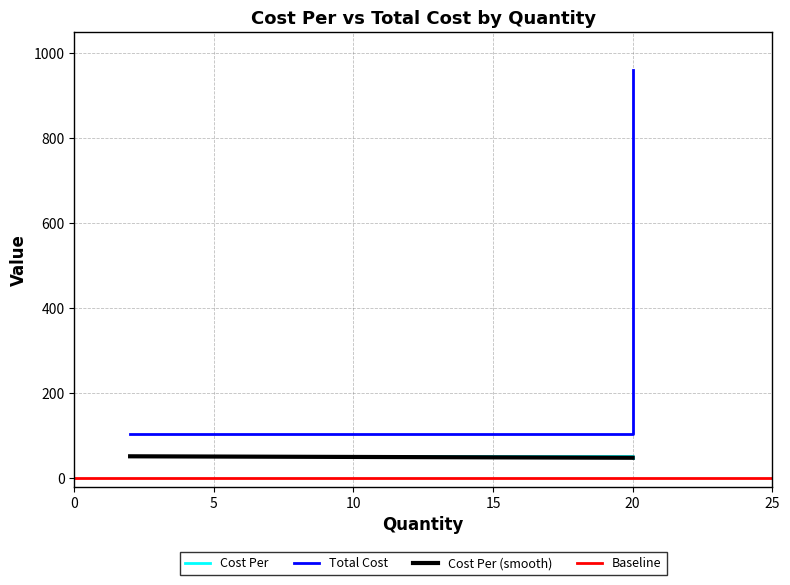

At which category does the chart reach its peak across all series?

20